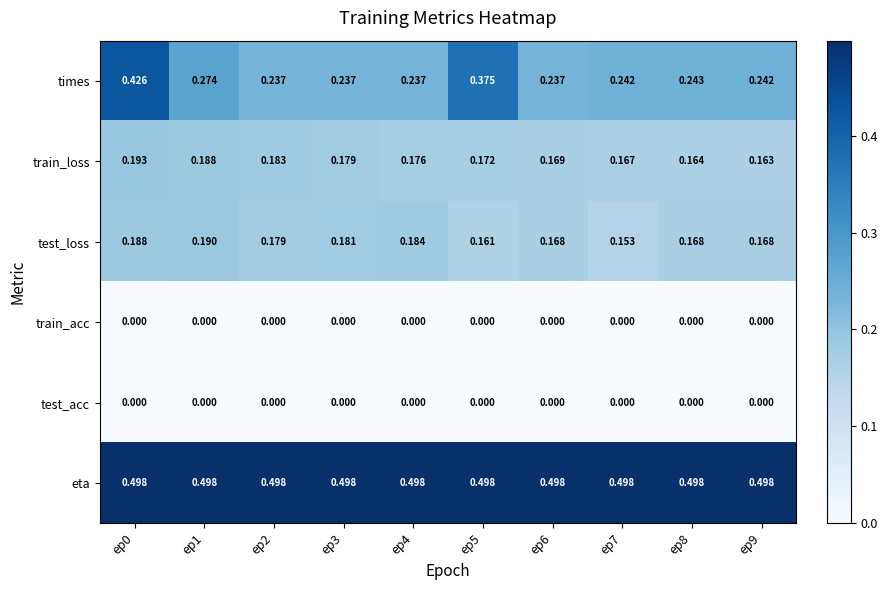

Is the value of test_loss at ep8 greater than the value of test_acc at ep3?

Yes